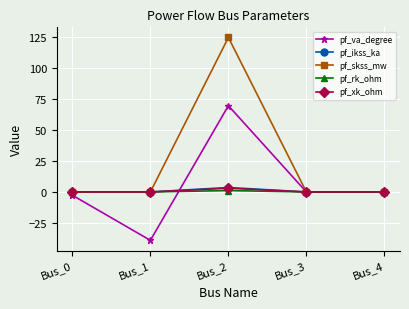

What is the difference between the maximum and minimum values in the pf_rk_ohm series?

1.1